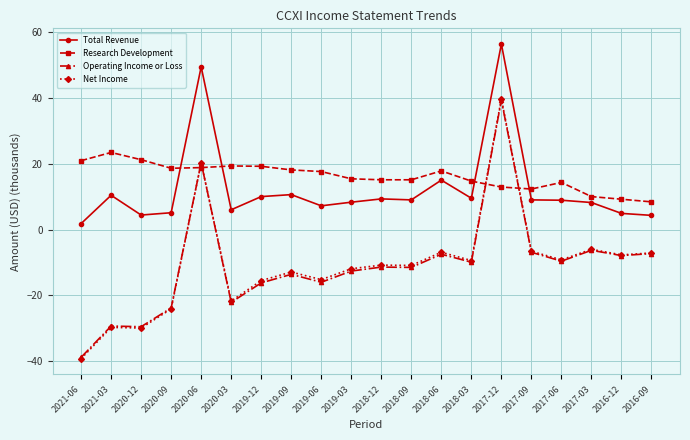

What are all the series names shown in the legend?

Total Revenue, Research Development, Operating Income or Loss, Net Income